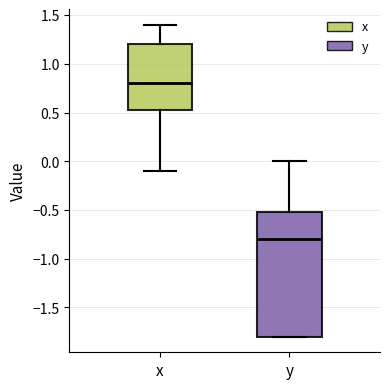

Reading left to right, read every box against the y-axis: the position of its median line, the range the box covers, and the ends of its whiskers. The values are not printed on the chart, so give them approximately, as read against the axis.

x: median 0.80, box 0.55 to 1.20, whiskers -0.10 to 1.40
y: median -0.80, box -1.80 to -0.50, whiskers -1.80 to 0.00